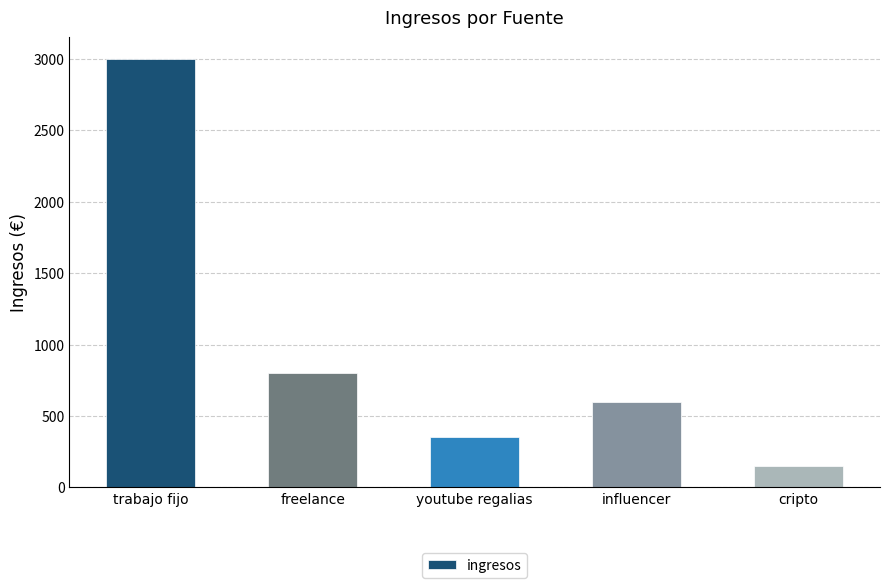

Where is the data nearest to the value 1575?

freelance